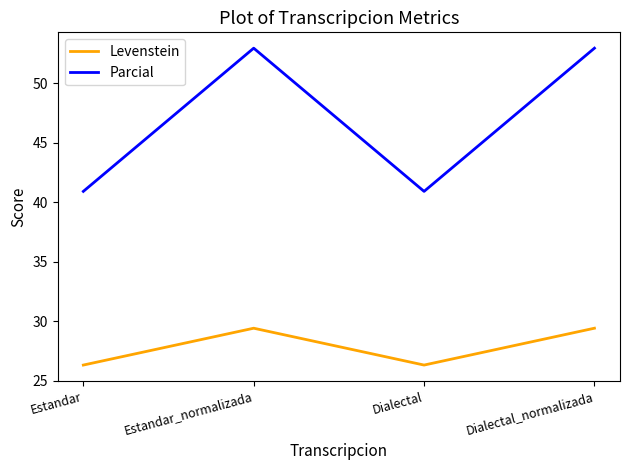

Does the chart display data point markers on the line(s)?

No